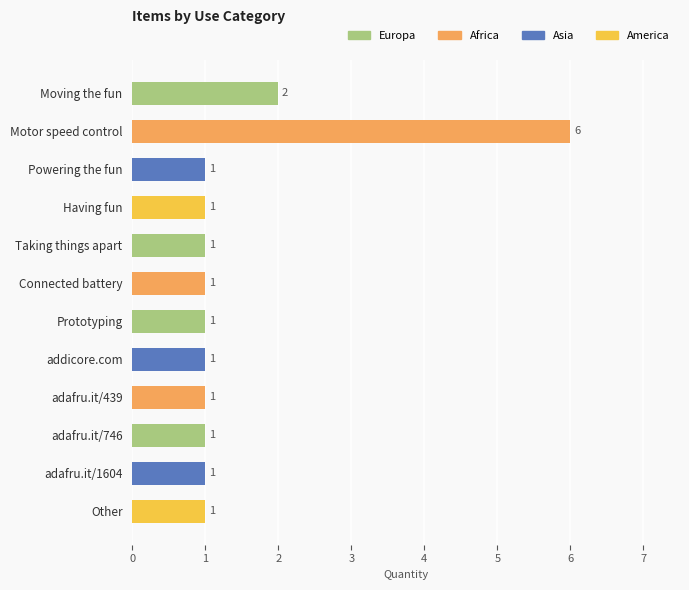

How many series are shown in this chart?

1